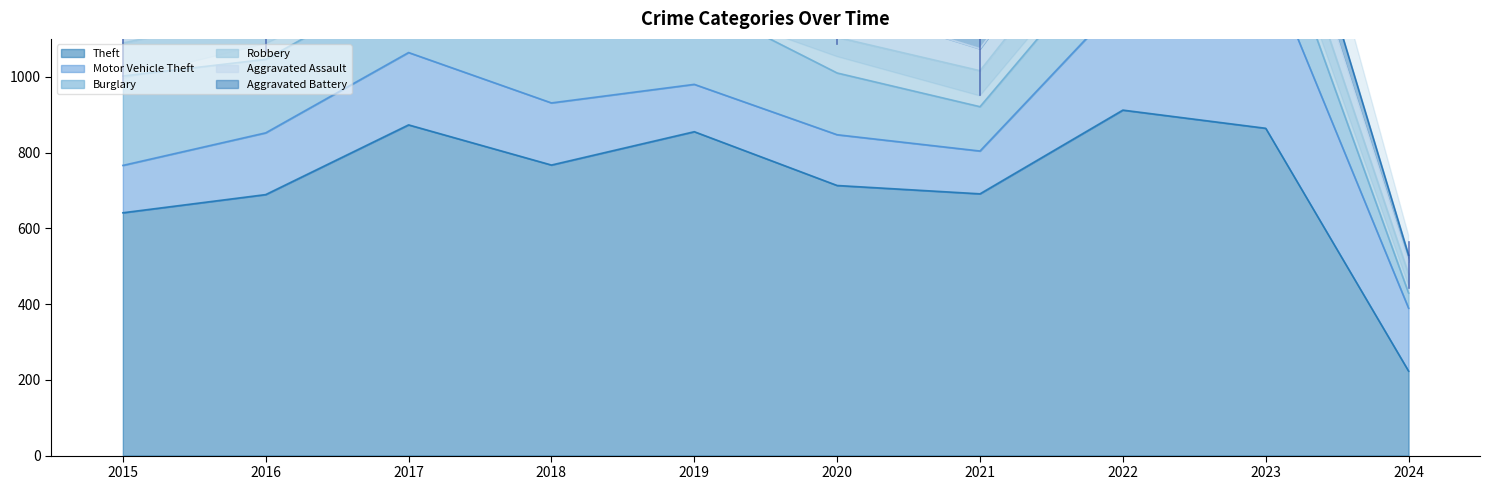

What is the difference between the highest and lowest values at 2015?

610